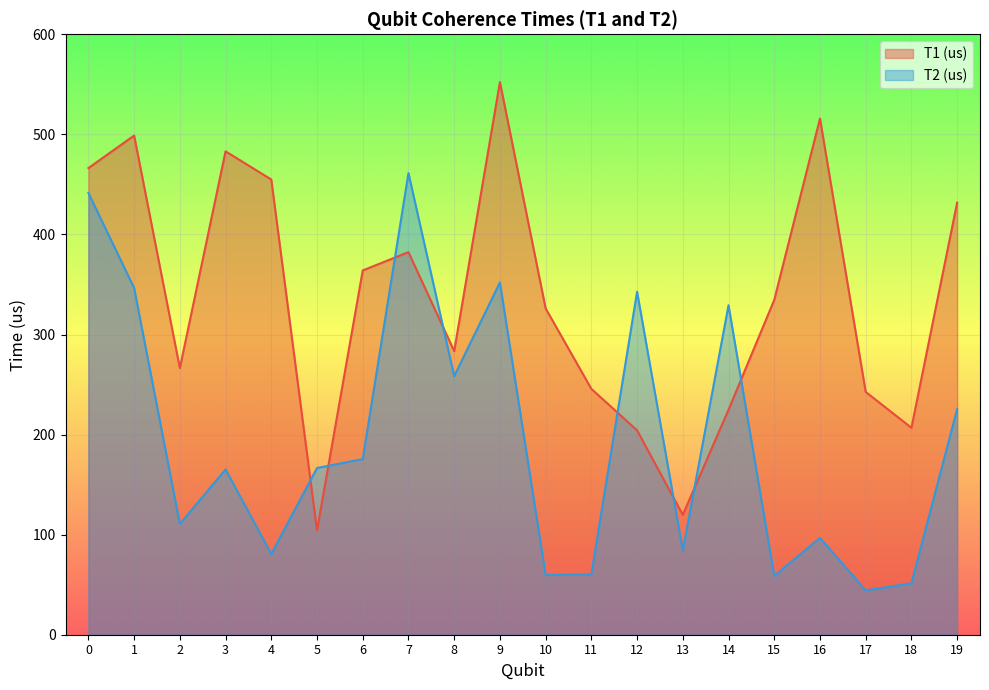

At 19, list the series in order from smallest to largest.

T2 (us), T1 (us)